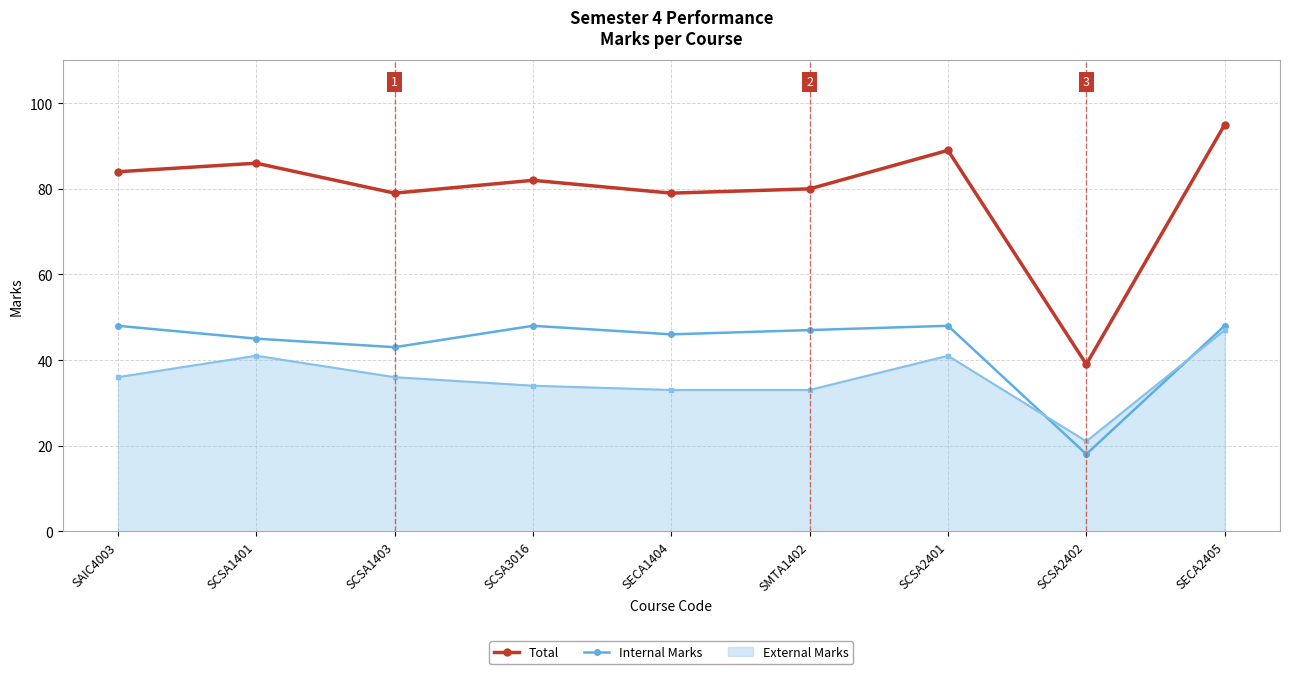

Does the chart have visible grid lines?

Yes